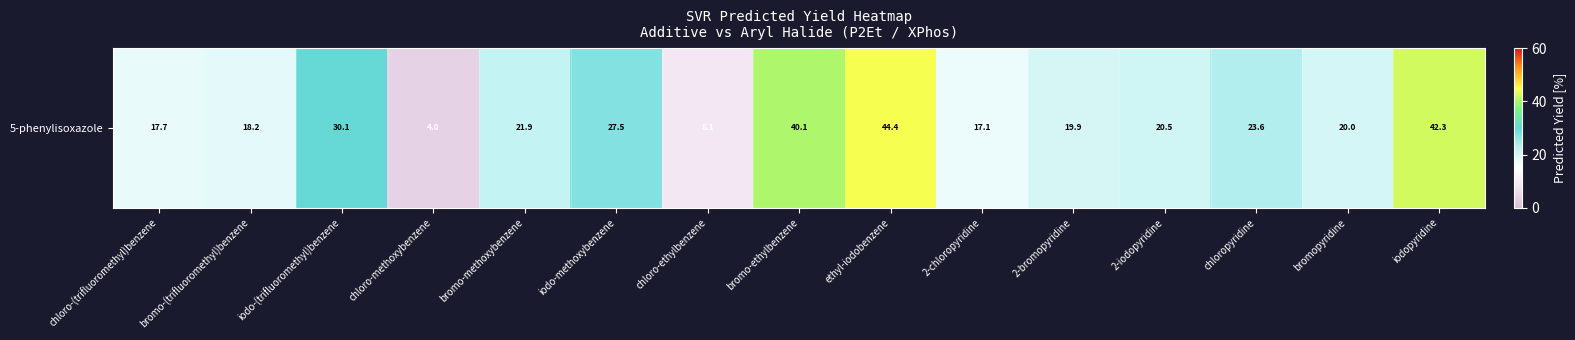

True or false: the data shows 30.1 at iodo-(trifluoromethyl)benzene.

True